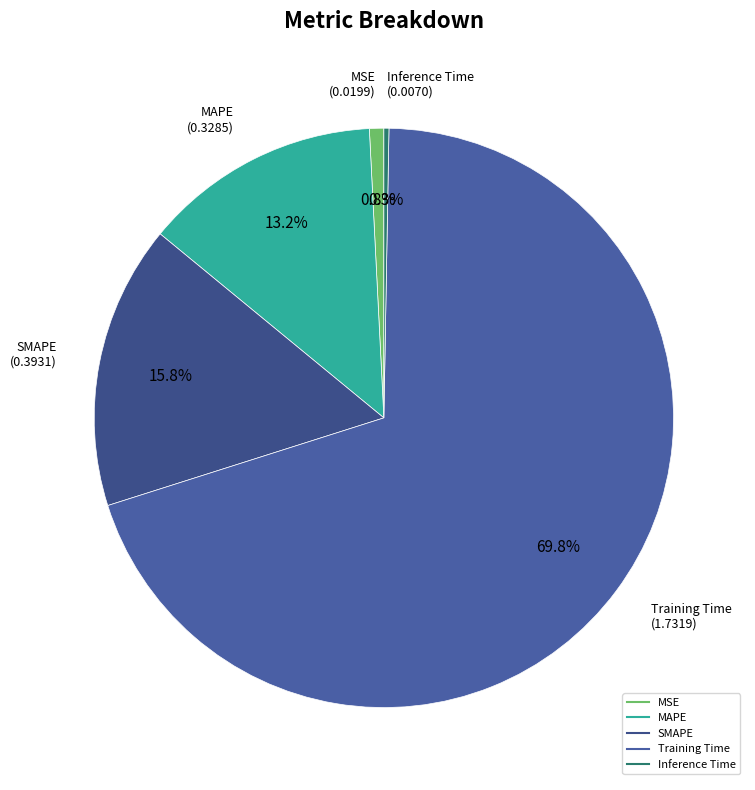

True or false: Inference Time accounts for 7% of the total.

False